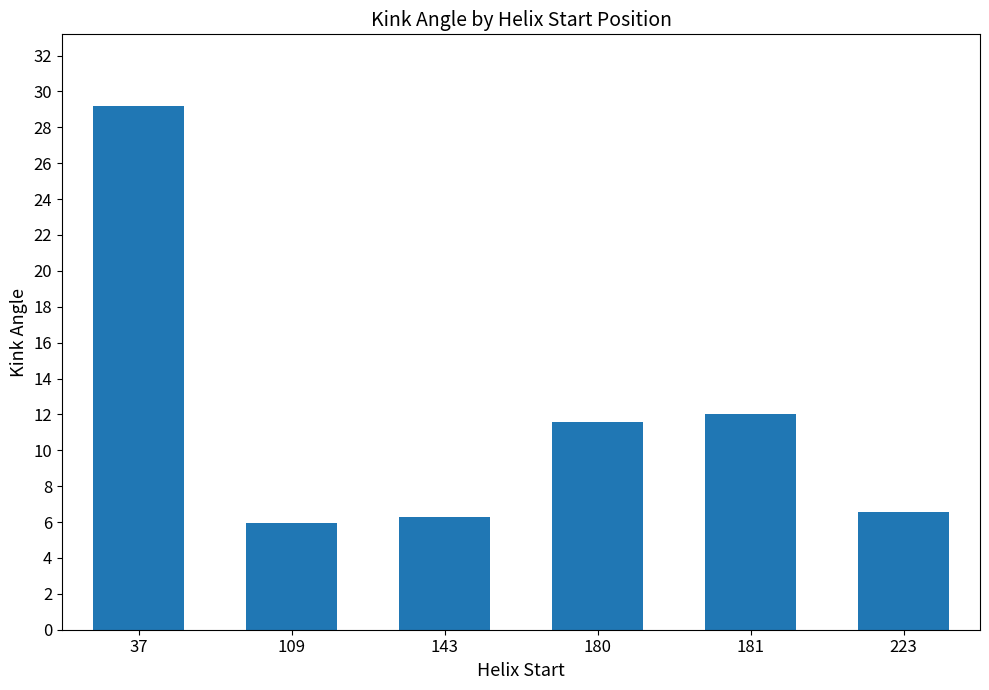

True or false: the data shows 6.3 at 143.

True